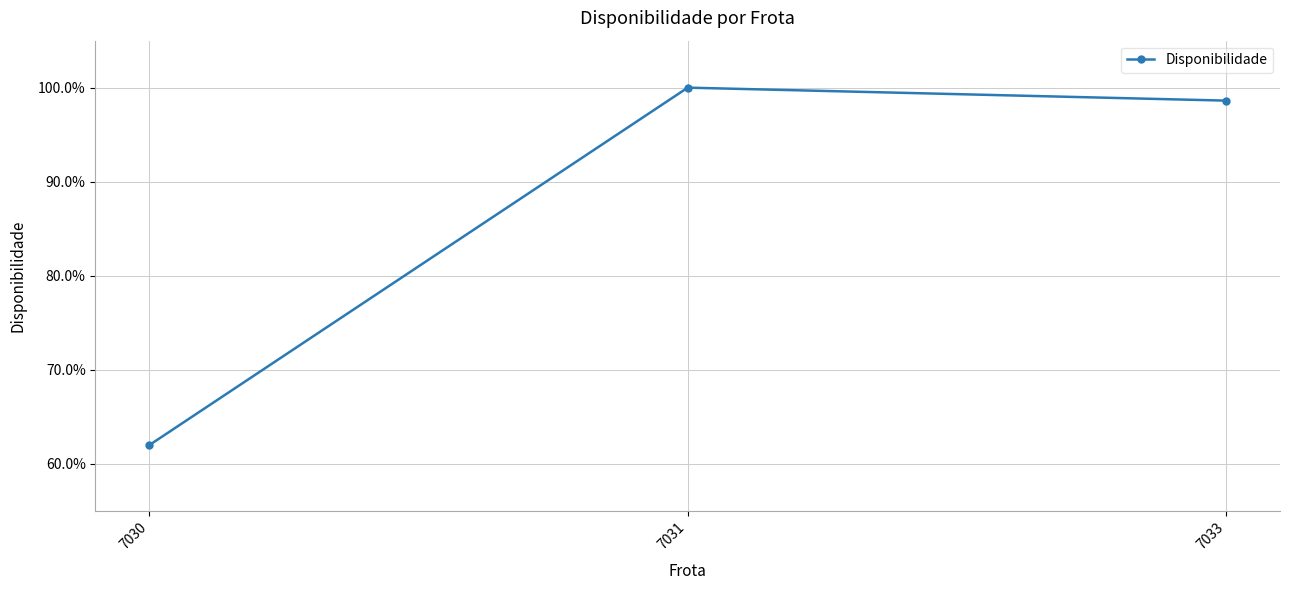

Reading left to right, what are all the values shown in this chart?

0.6	1.0	1.0